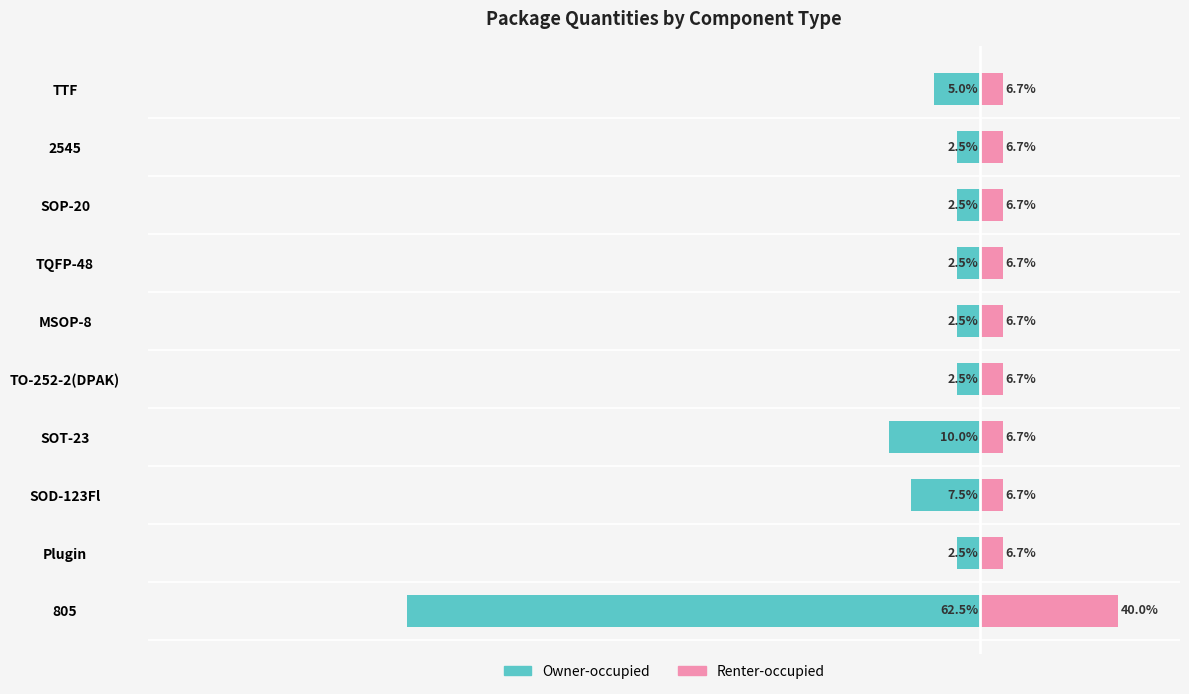

Which series has the largest total across all categories?

Renter-occupied